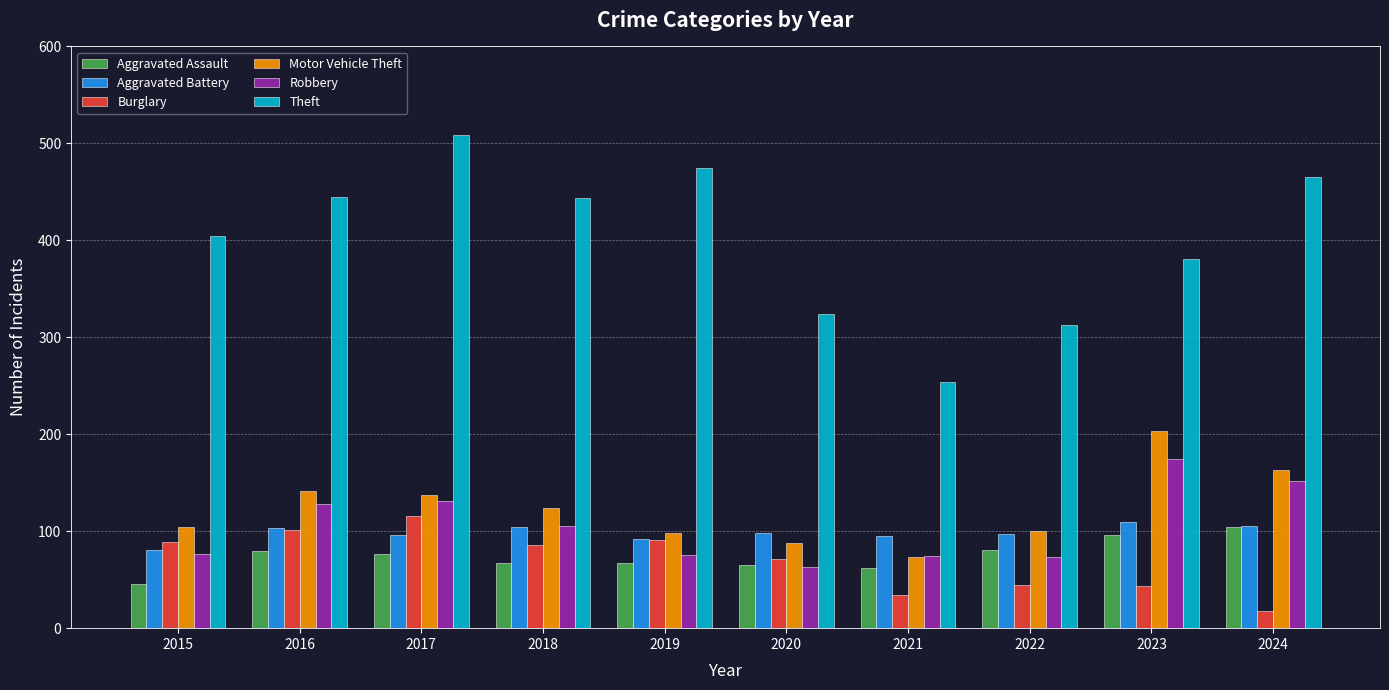

How many bars are there in total?

60